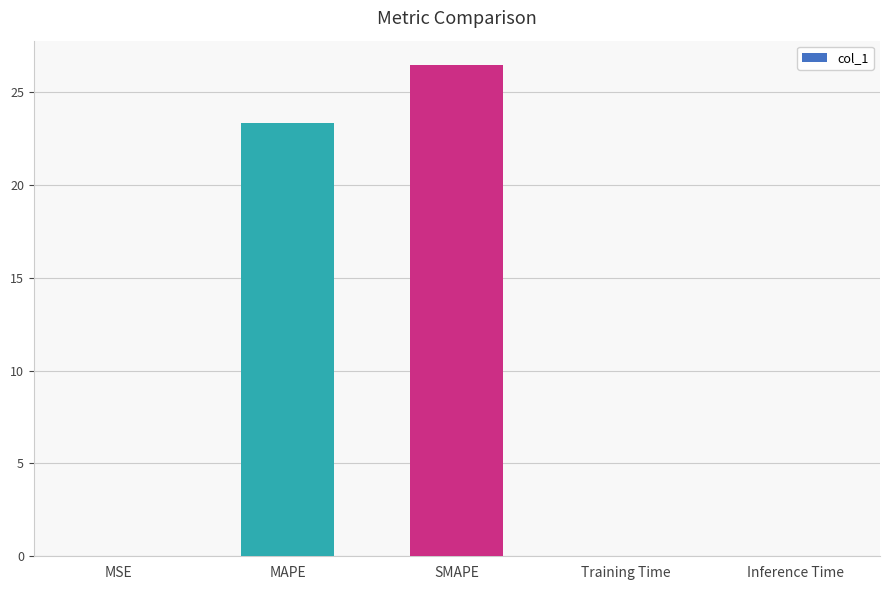

What is the difference between the values at Inference Time and MAPE?

23.4